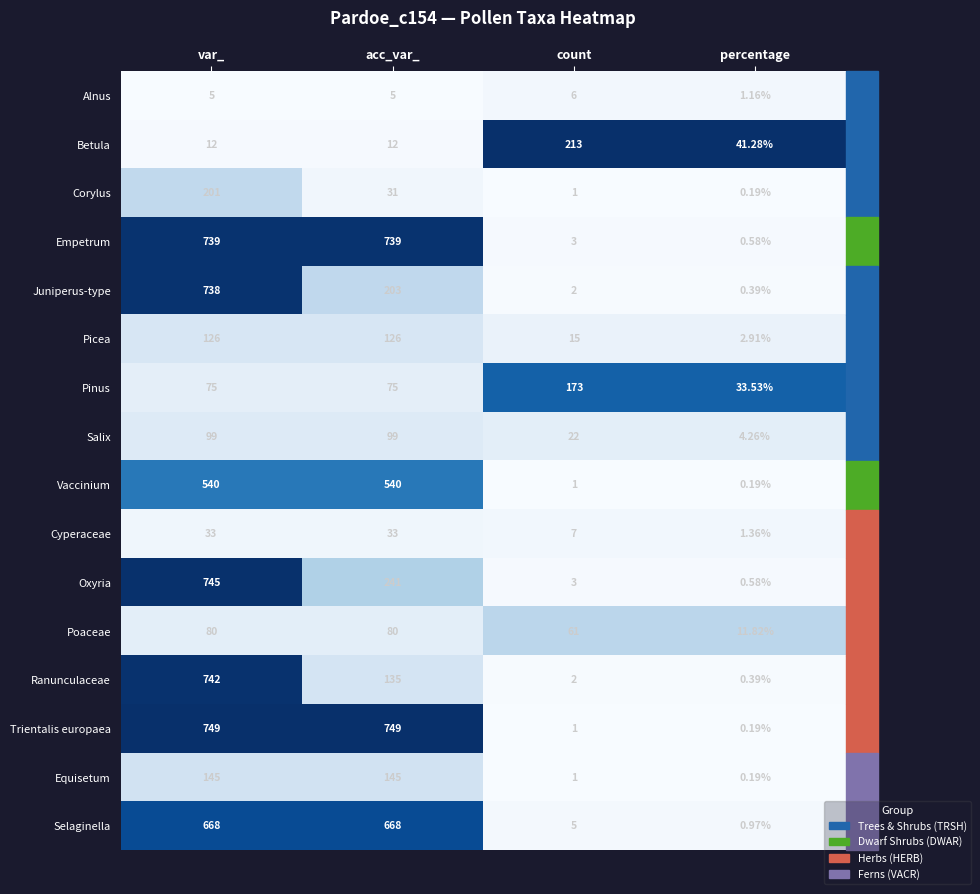

Which series has the widest spread of values?

Trientalis europaea